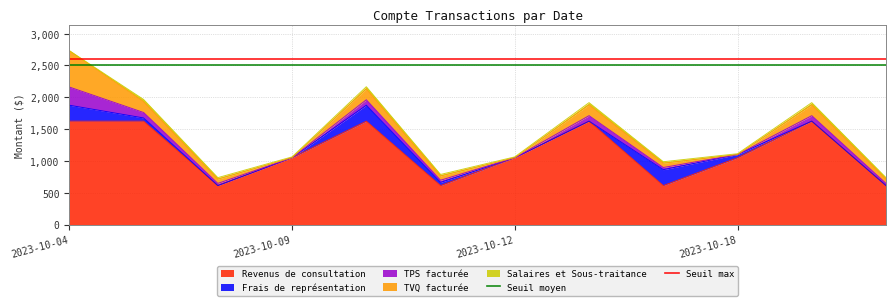

True or false: Seuil moyen has a value of 2500.0 at 2023-10-09.

True